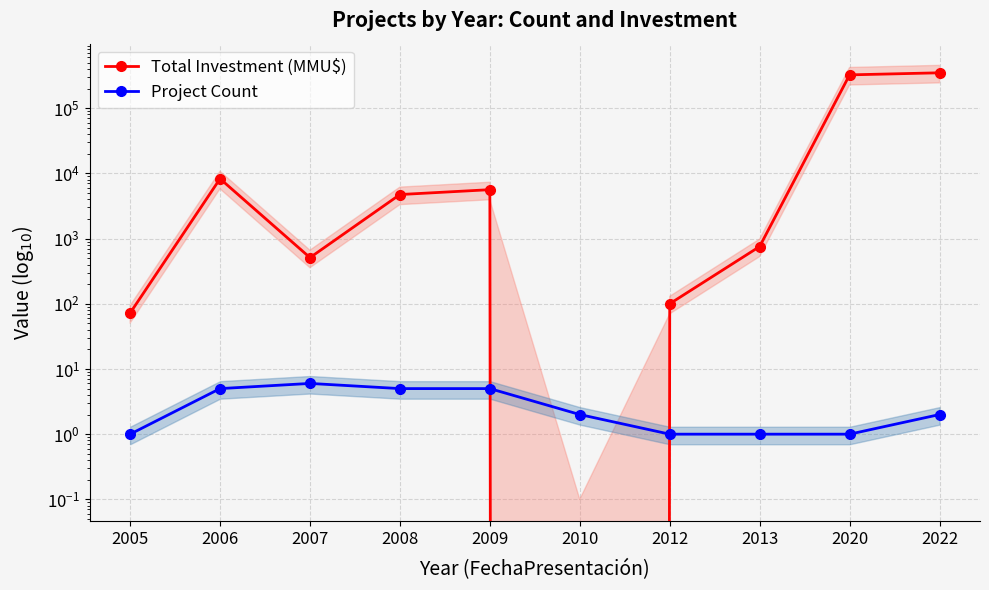

Which series has the widest spread of values?

Total Investment (MMU$)